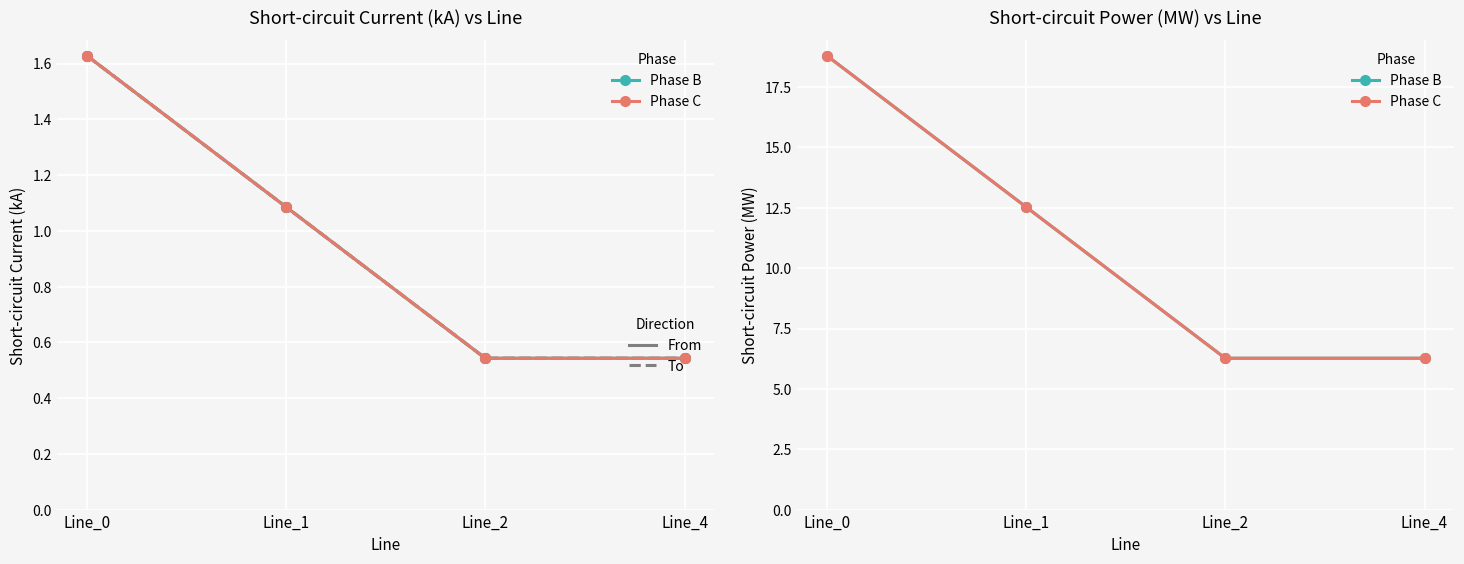

How many categories are shown in the chart?

4